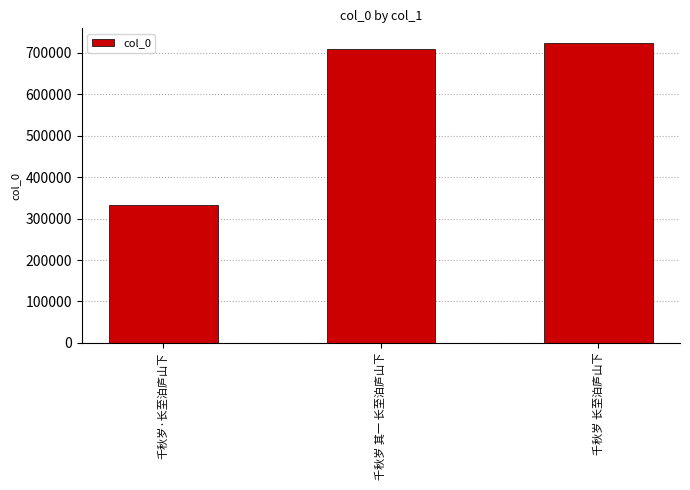

Are the bars horizontal?

No